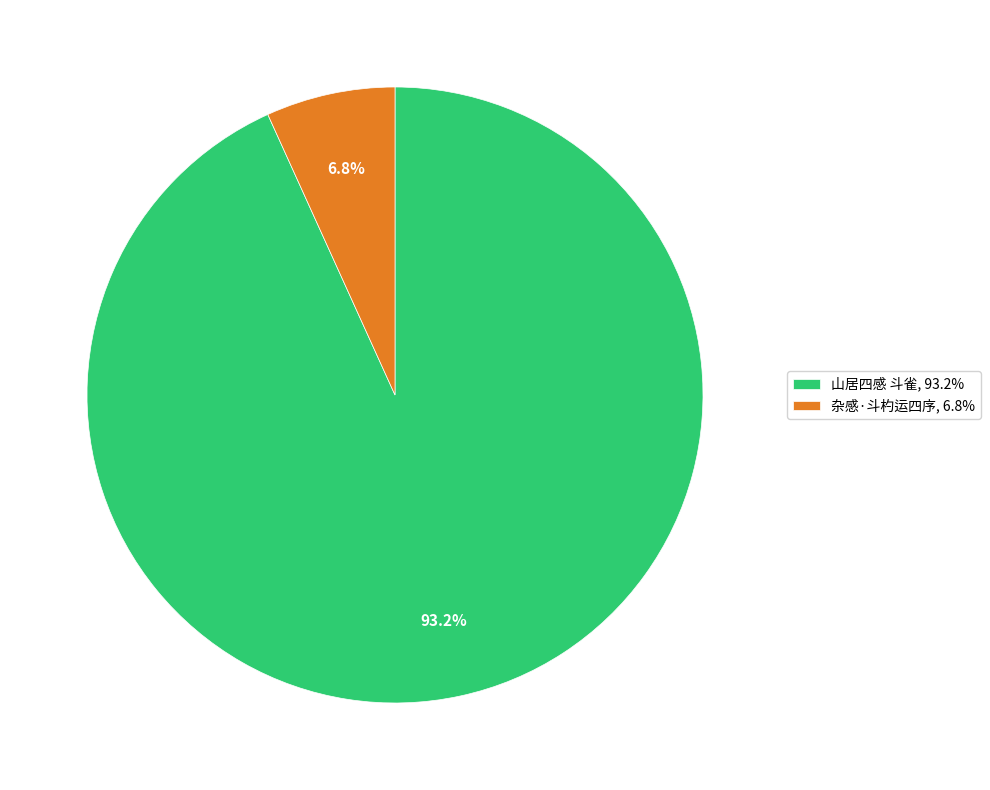

True or false: 山居四感 斗雀 accounts for 93% of the total.

True